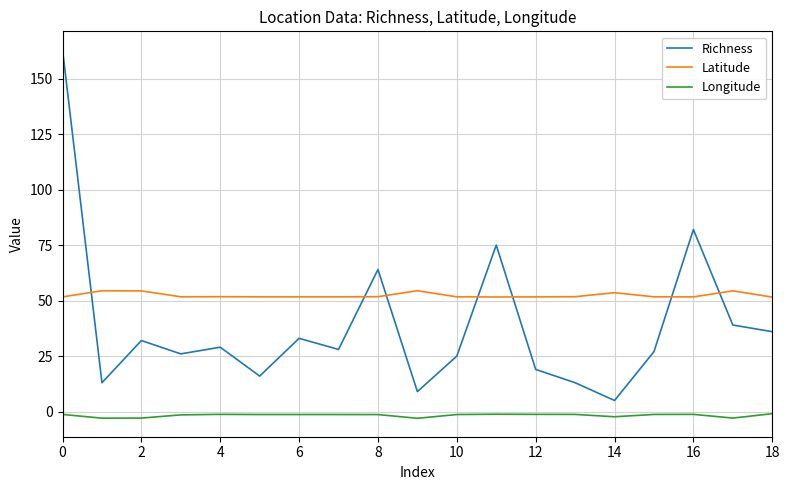

True or false: Latitude has more than 0 interior local peaks.

True